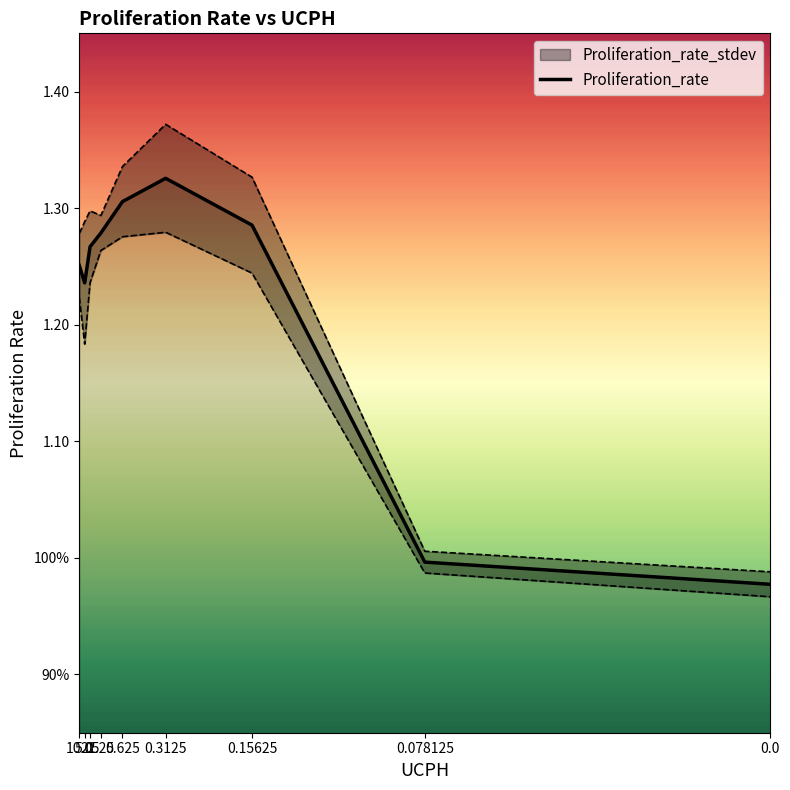

The chart shows a value of 0.3 at 2.5. True or false?

False